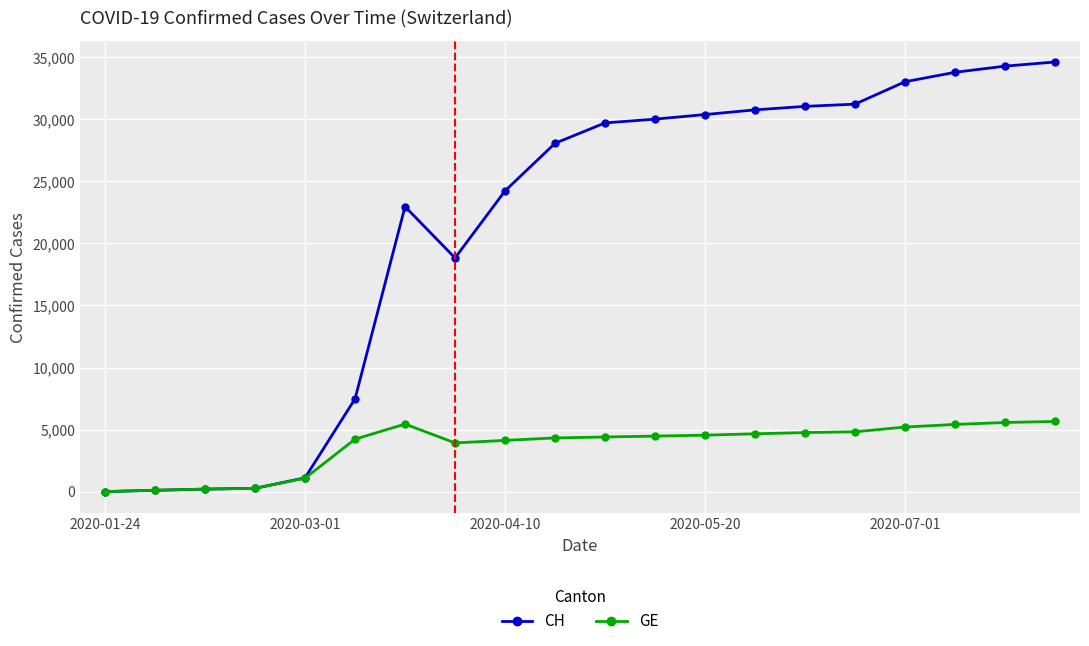

What is the difference between the maximum and second lowest values in the CH series?

34505